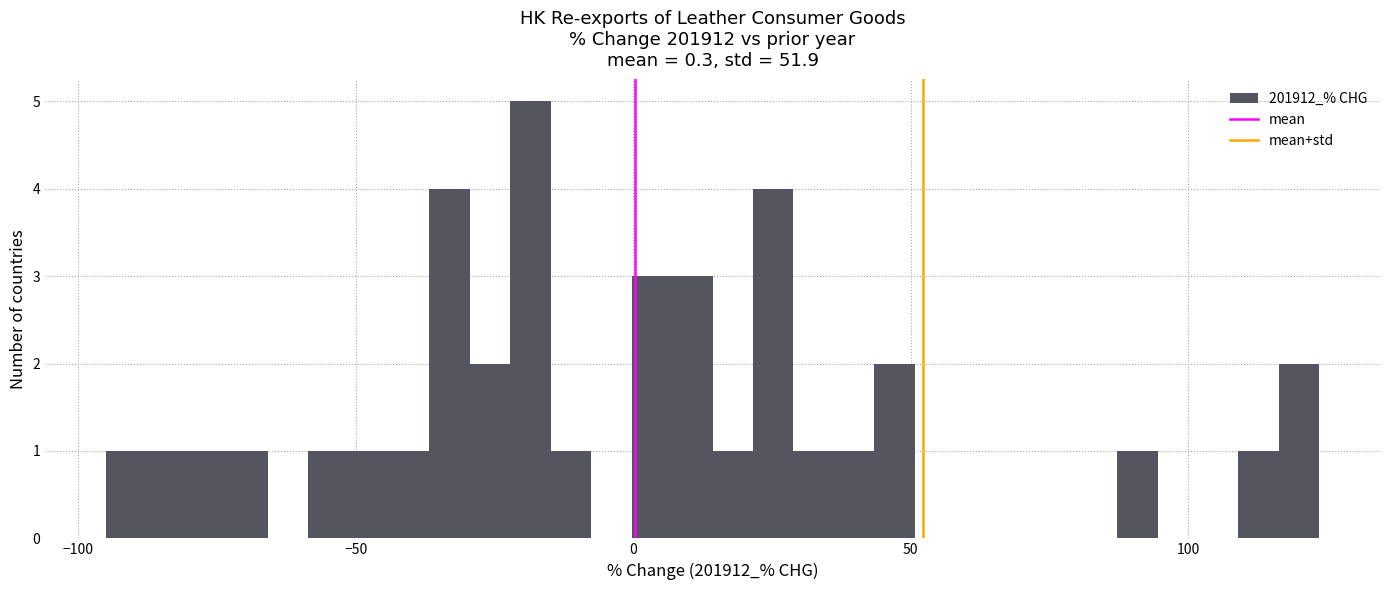

Around what value on the x-axis is the tallest bar? Give the approximate position of its centre, as read against the axis.

-20